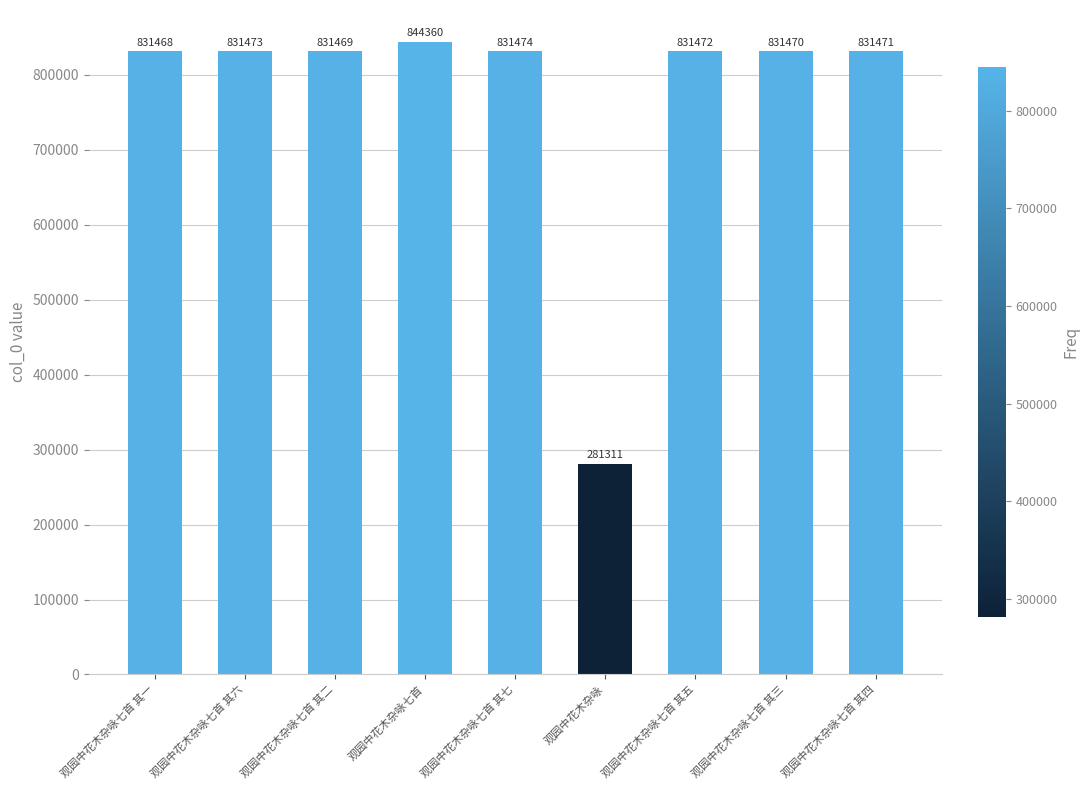

What is the sum of all values?

6945968